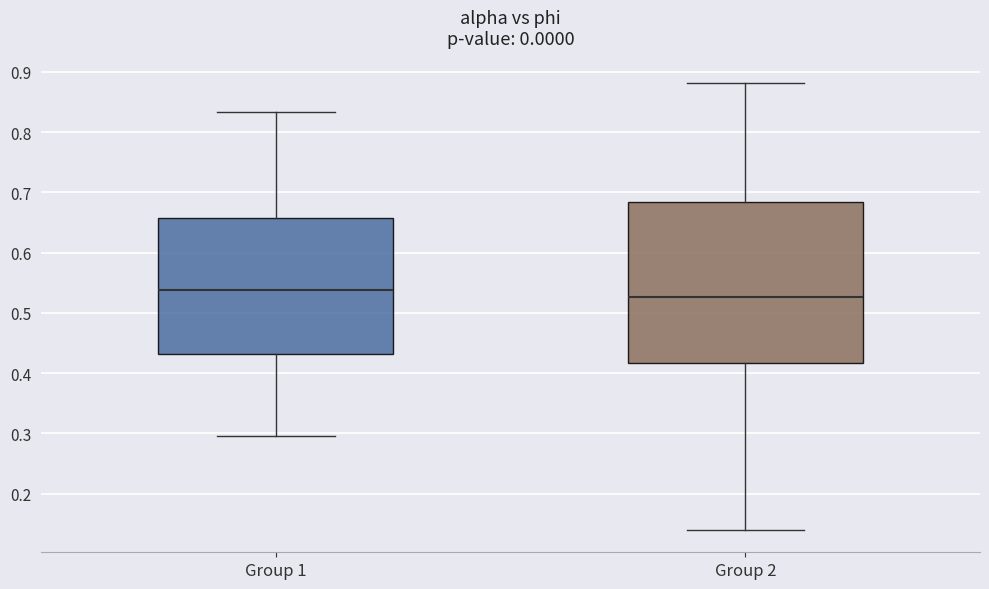

Where is the upper edge of the box for Group 1 on the y-axis? The values are not printed on the chart, so give them approximately, as read against the axis.

0.66